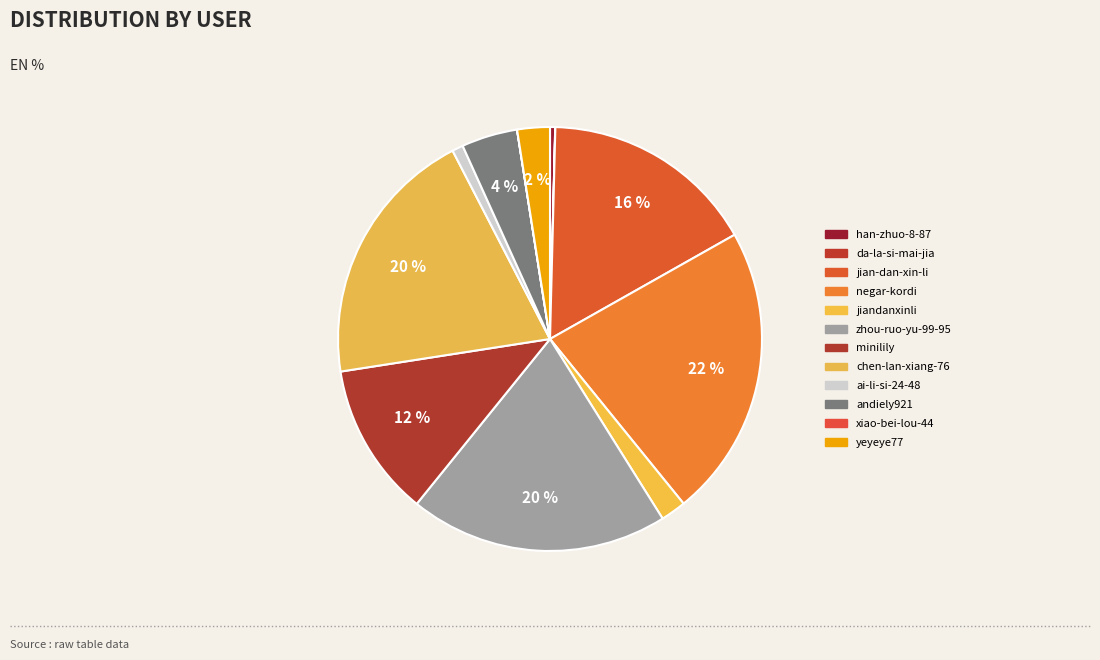

Rank the categories by value from highest to lowest.

negar-kordi, chen-lan-xiang-76, zhou-ruo-yu-99-95, jian-dan-xin-li, minilily, andiely921, yeyeye77, jiandanxinli, ai-li-si-24-48, han-zhuo-8-87, da-la-si-mai-jia, xiao-bei-lou-44